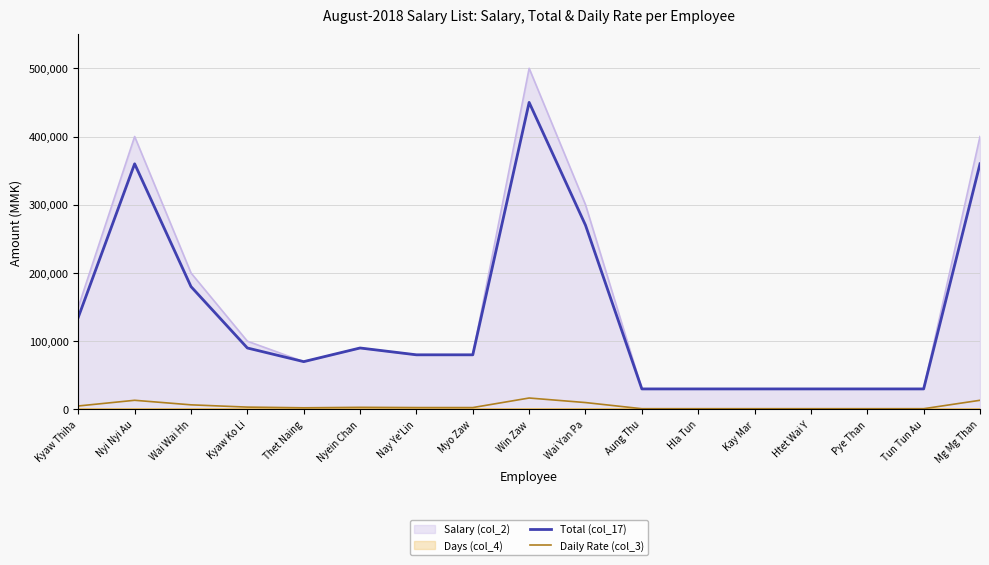

Does the chart display data point markers on the line(s)?

No